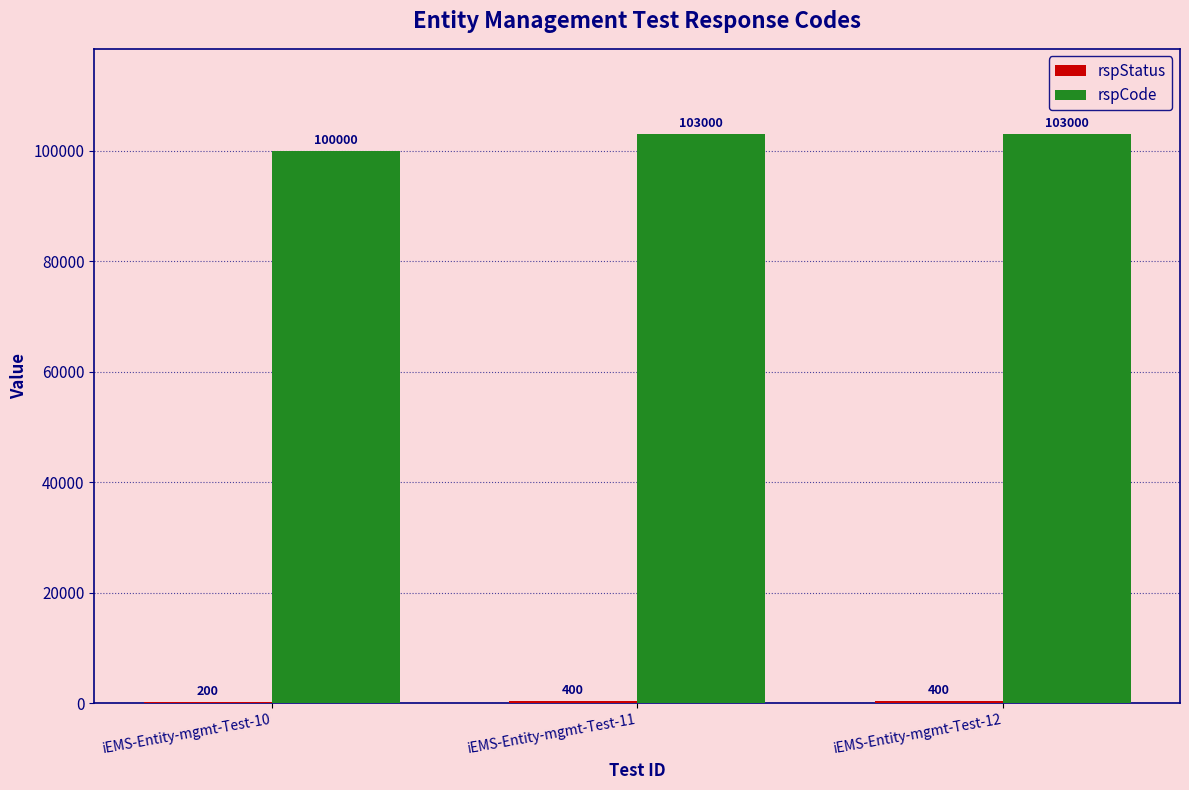

What is the sum of all rspCode values?

306000